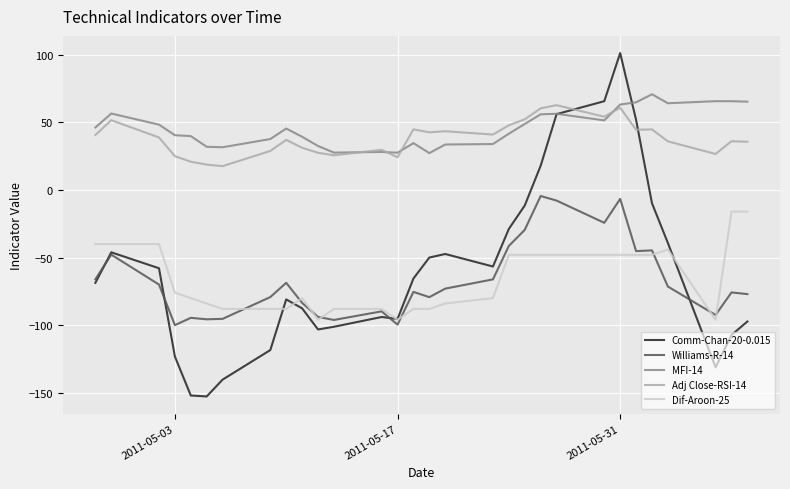

What is the maximum value for MFI-14?

70.8